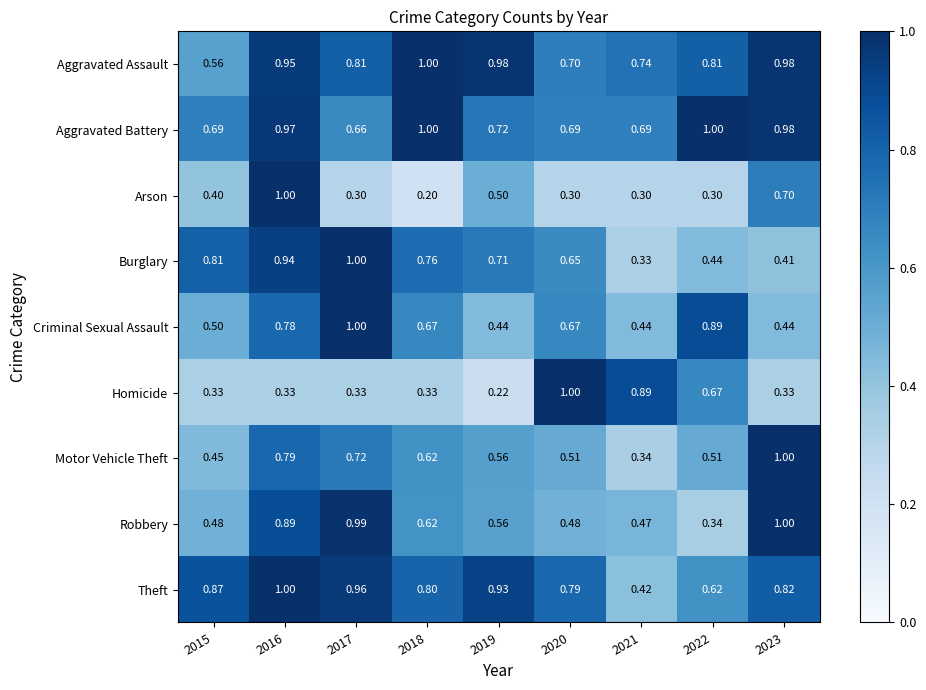

Which series has the widest spread of values?

Arson